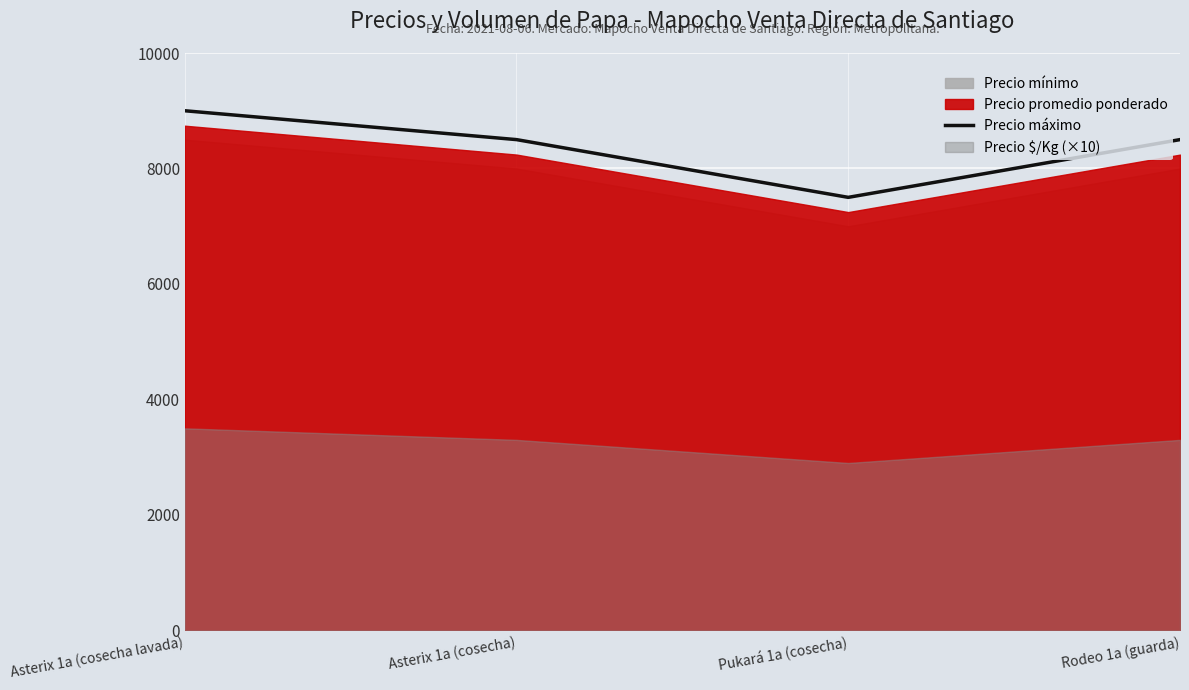

How many interior local valleys (lower than both neighbors) does the data have?

1